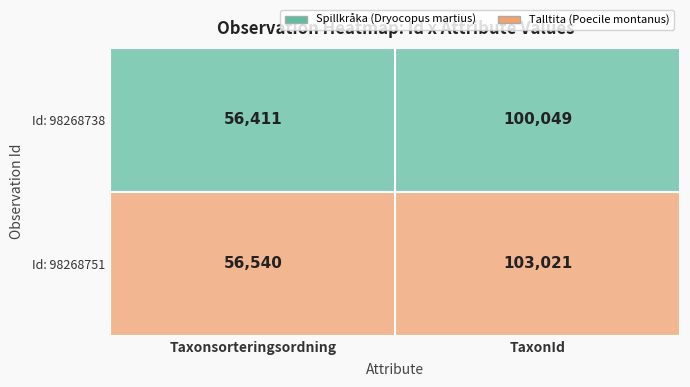

How many distinct data groups are displayed?

2